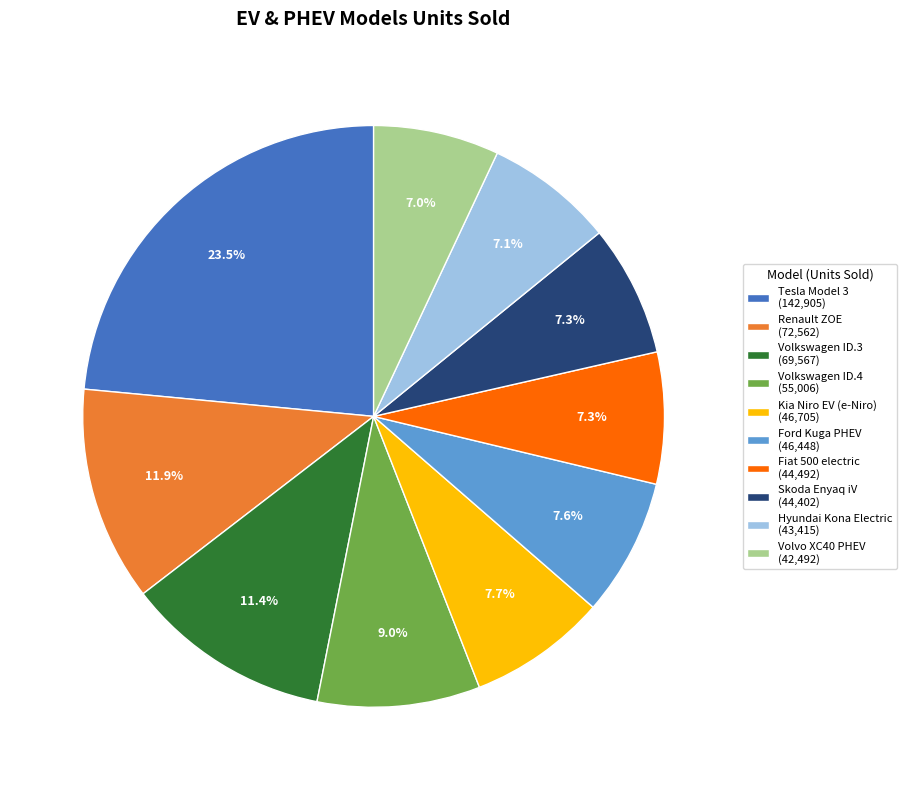

Between Volkswagen ID.3 and Volvo XC40 PHEV, which is larger?

Volkswagen ID.3